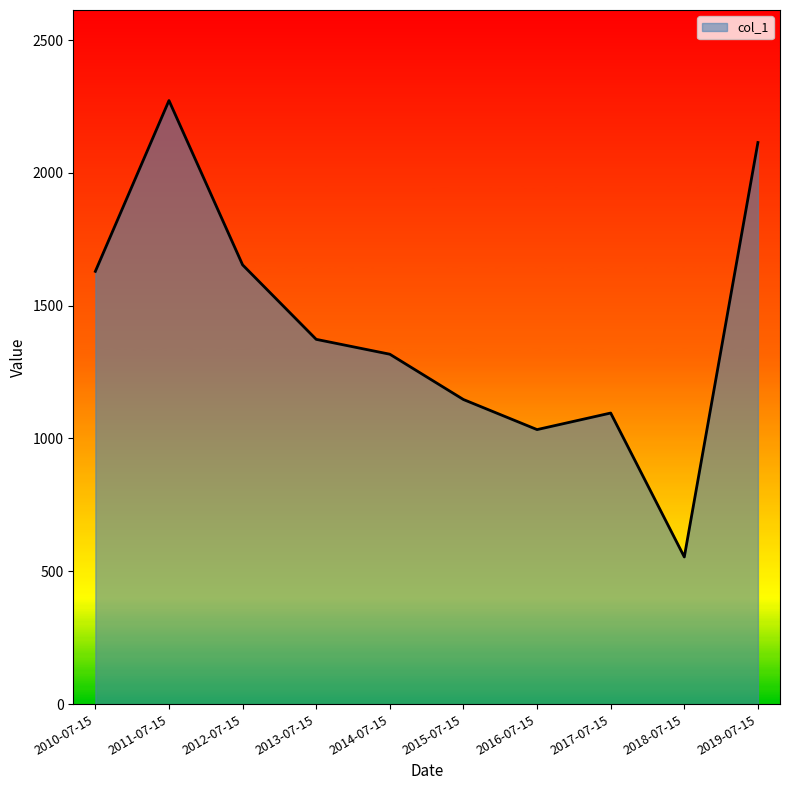

The value at 2010-07-15 is 1629.2. True or false?

True